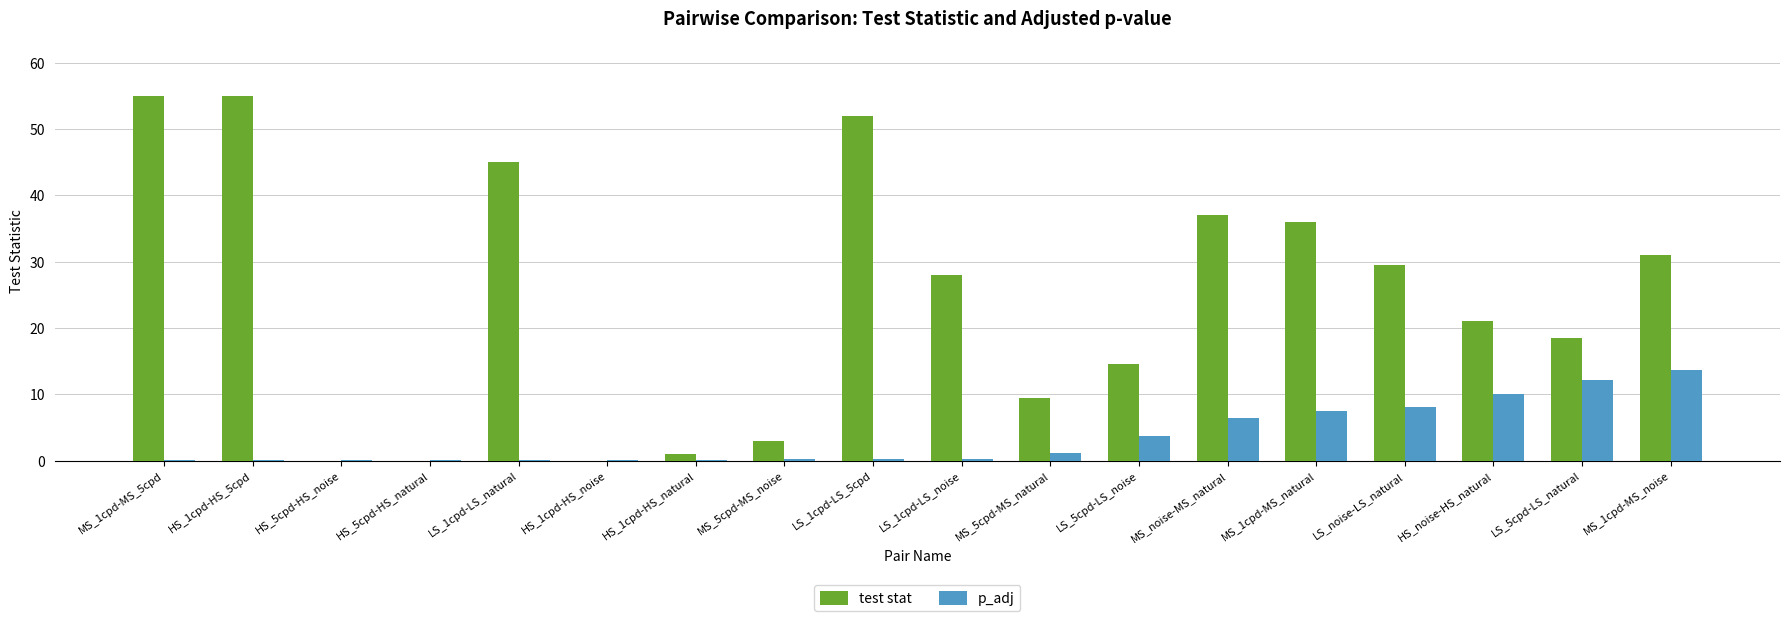

What is the highest value of the test stat series?

55.0